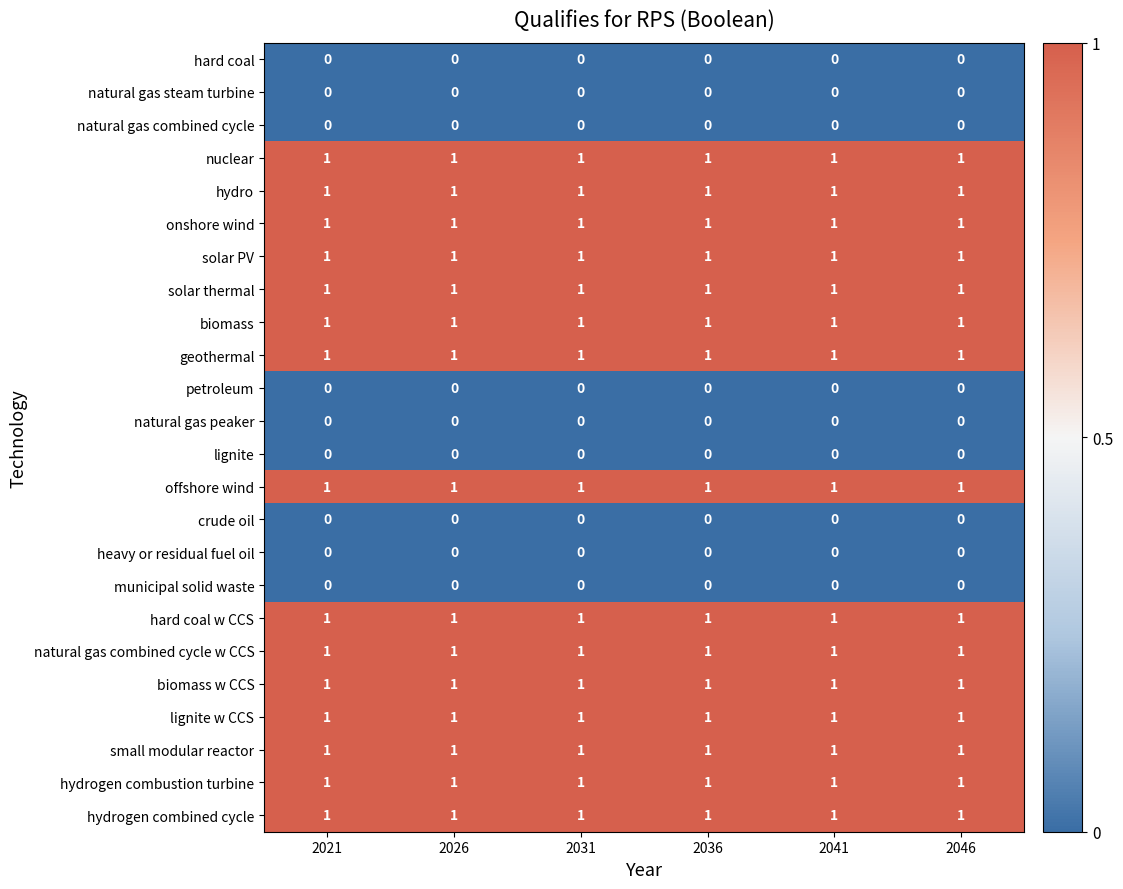

What is the spread (max minus min) of values at 2036?

1